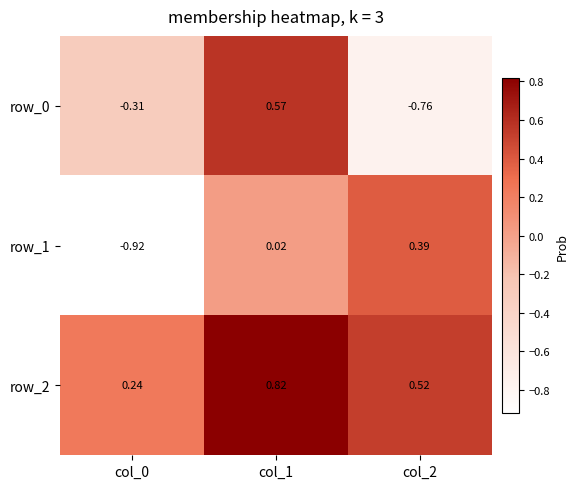

Is the value of row_0 at col_1 greater than the value of row_2 at col_0?

Yes